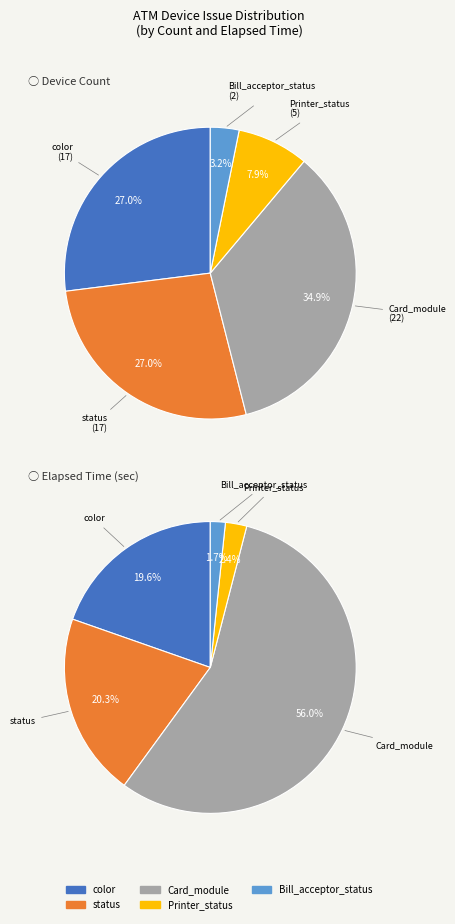

Which slice is the largest?

Card_module